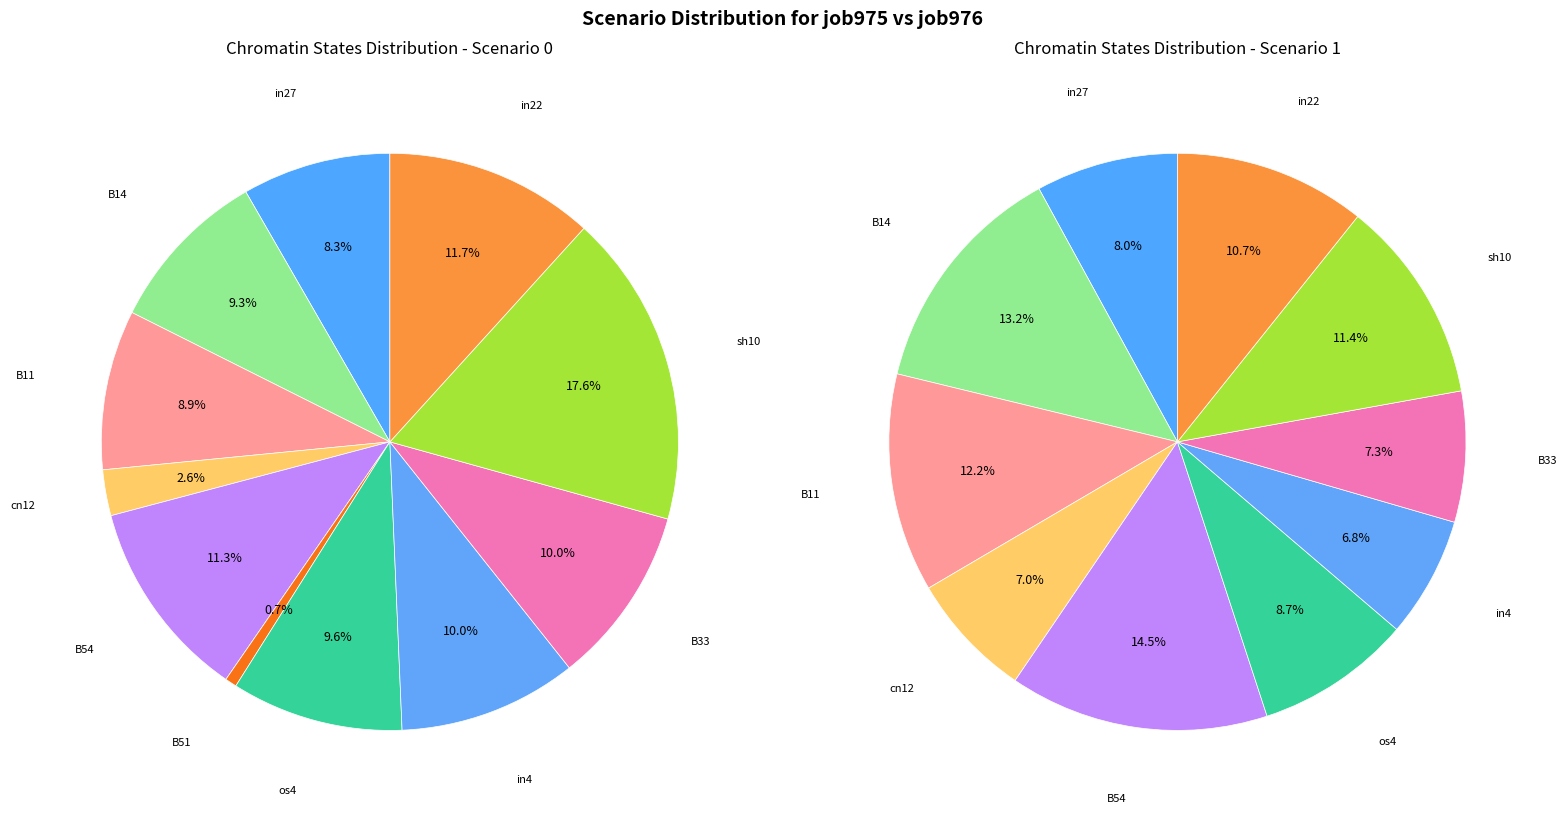

How much of the chart is everything except in27?

91.7%